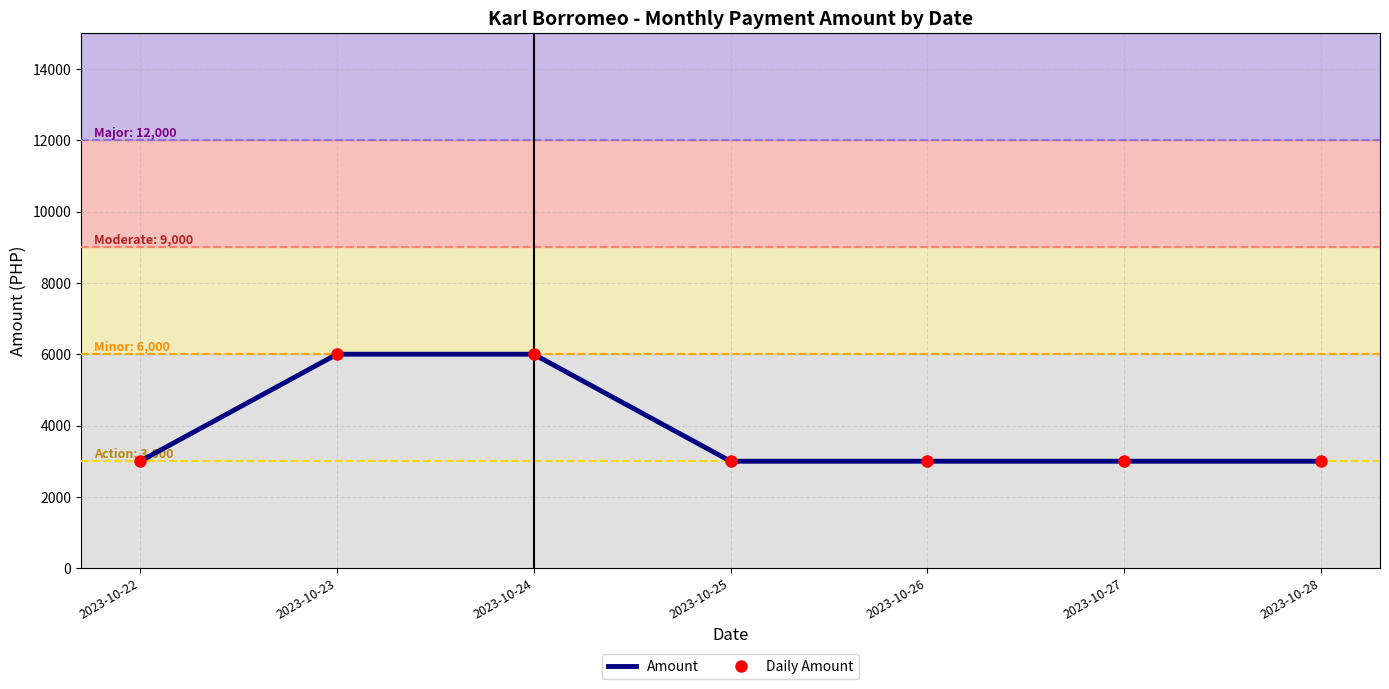

The Amount series shows 4312 at 2023-10-25. True or false?

False